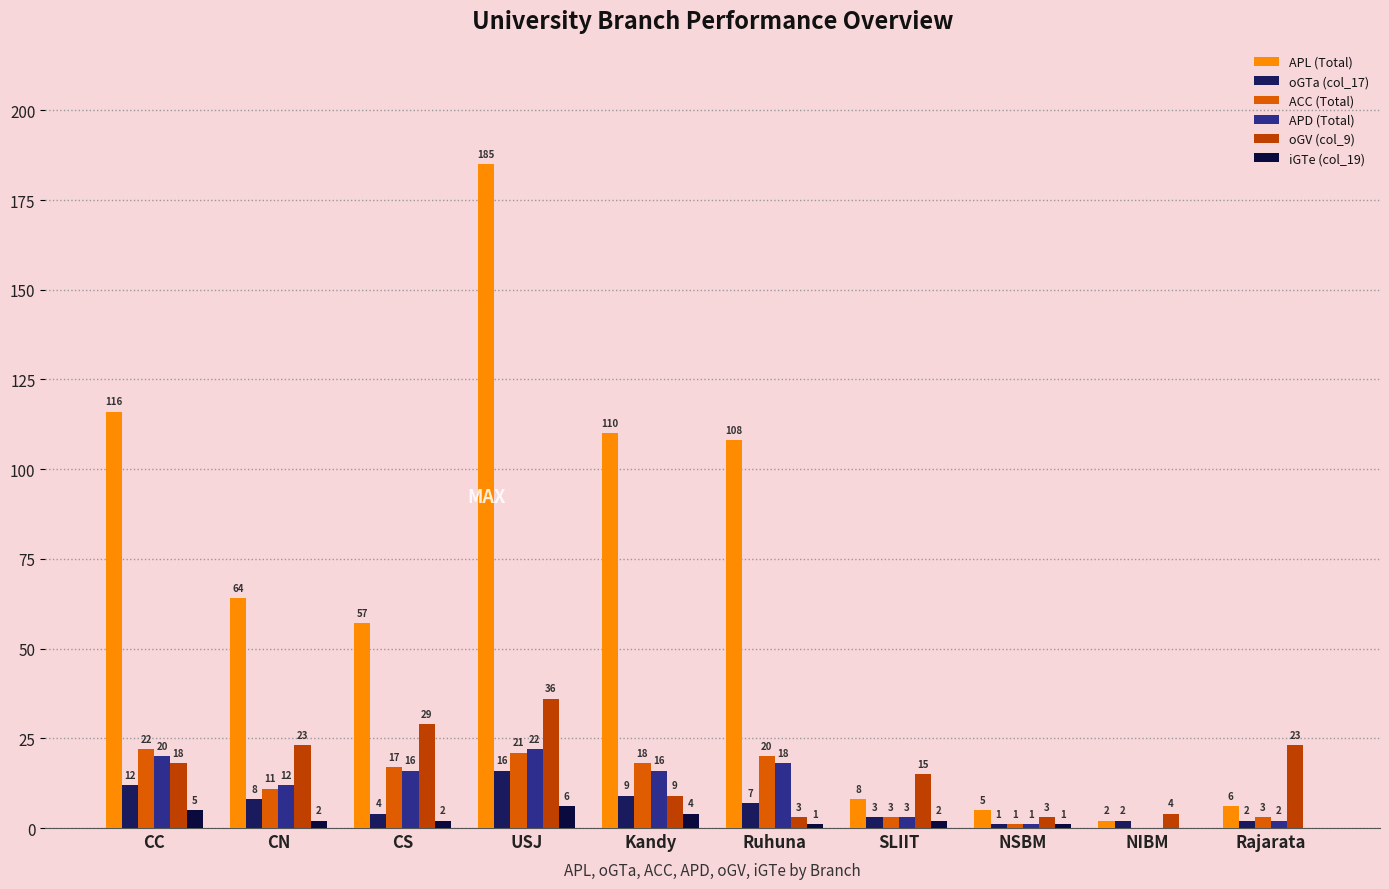

Are the bars horizontal?

No